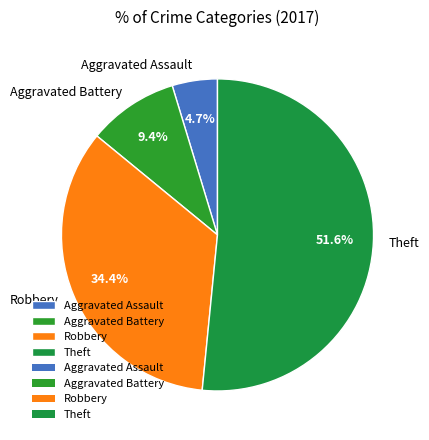

What percentage is NOT represented by Aggravated Battery?

90.6%